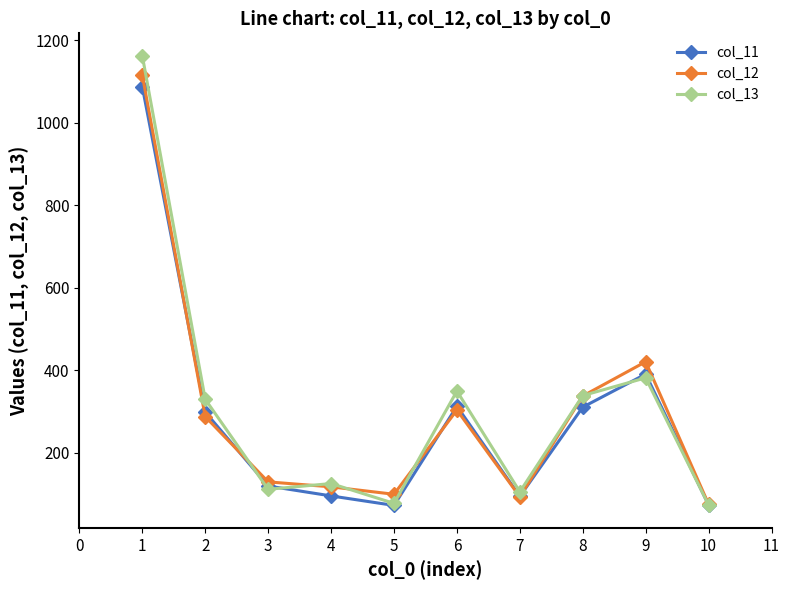

What is the value of the col_12 point at the 1st from the left?

1115